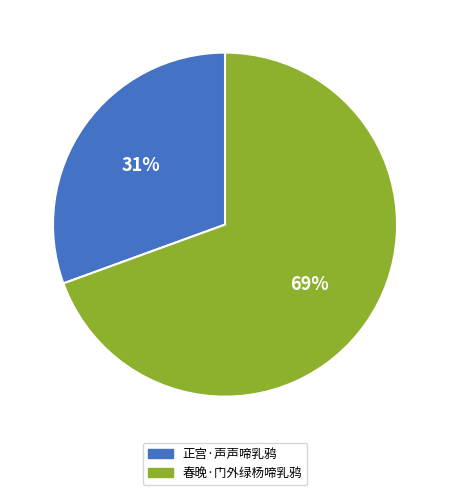

Approximately how many times larger is the value at 正宫·声声啼乳鸦 compared to 春晚·门外绿杨啼乳鸦?

0.4